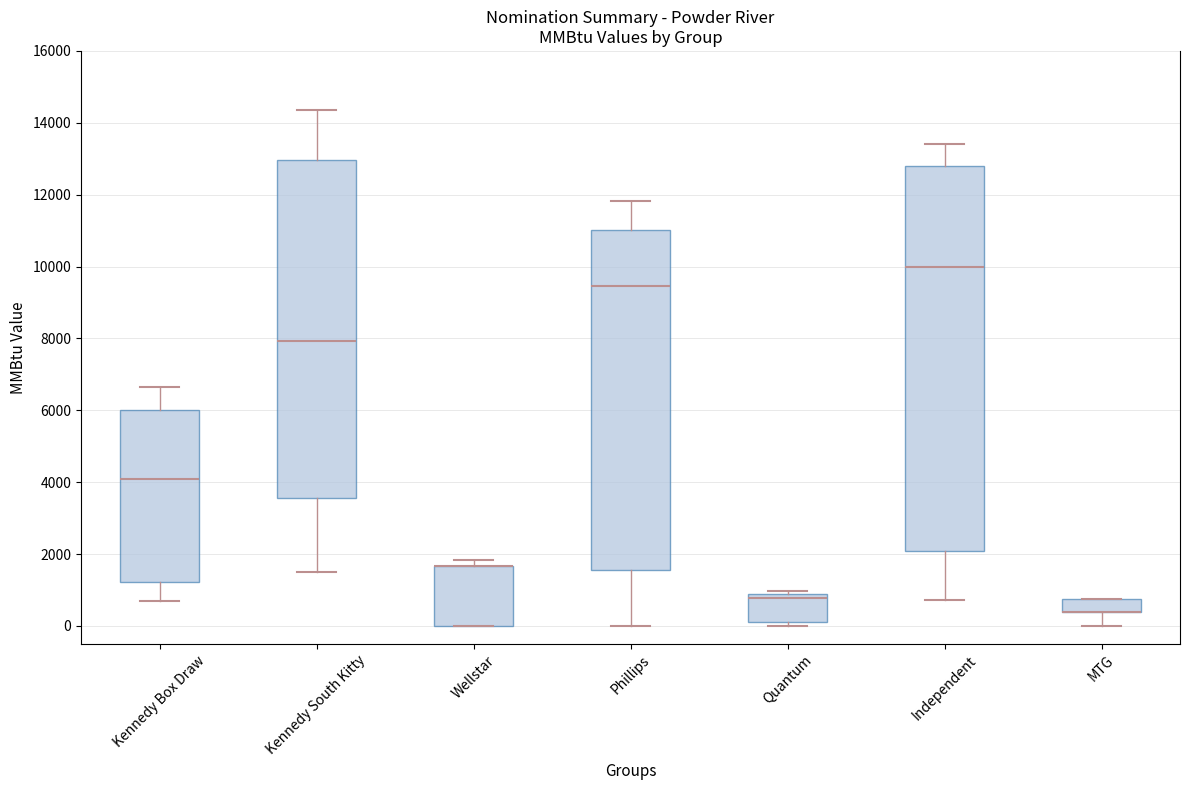

Where does the median line of the box for Phillips sit on the y-axis? The values are not printed on the chart, so give them approximately, as read against the axis.

9400